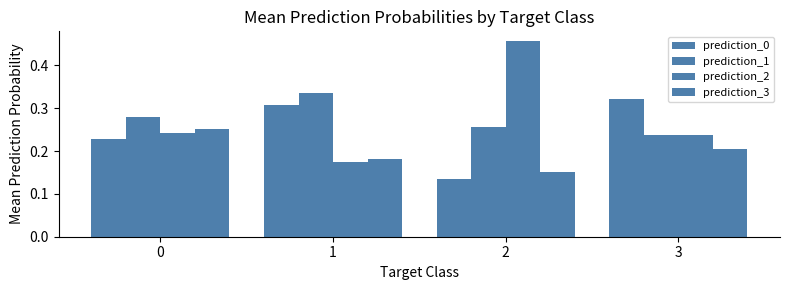

Count the number of data series in this chart.

4